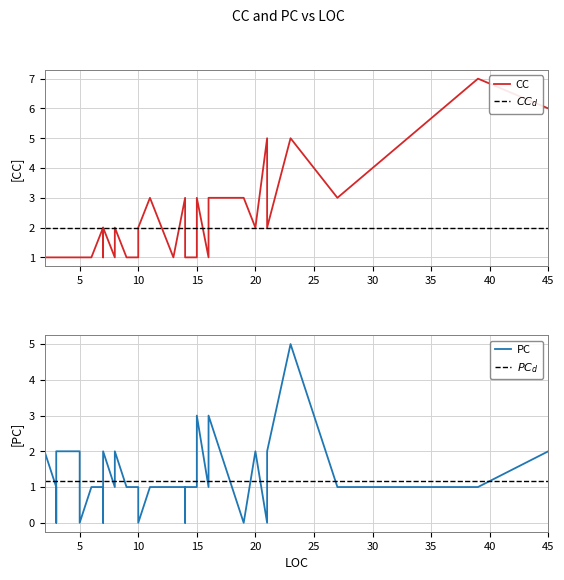

True or false: $PC_d$ has more than 2 points higher than both neighbors.

False